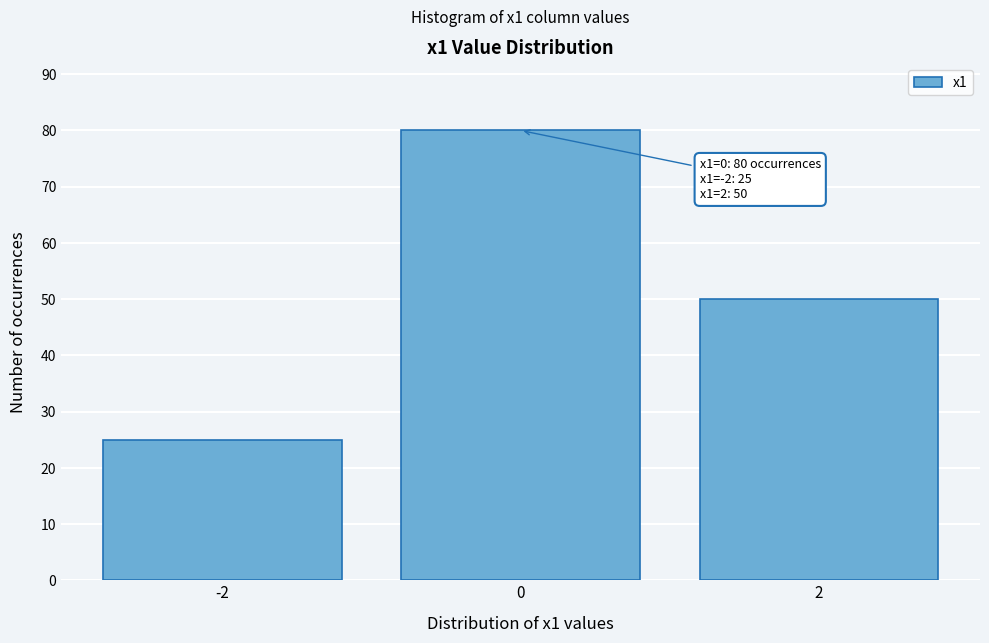

Reading right to left, list all the values displayed in this chart.

2=50	0=80	-2=25